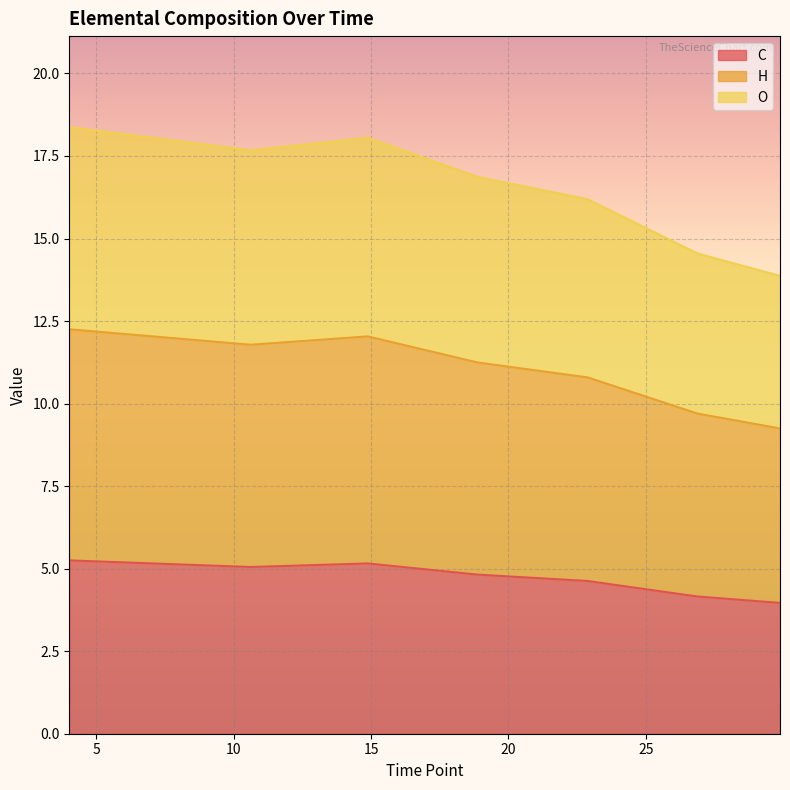

What is the difference between the highest and lowest values at 22.88475591194445?

11.6